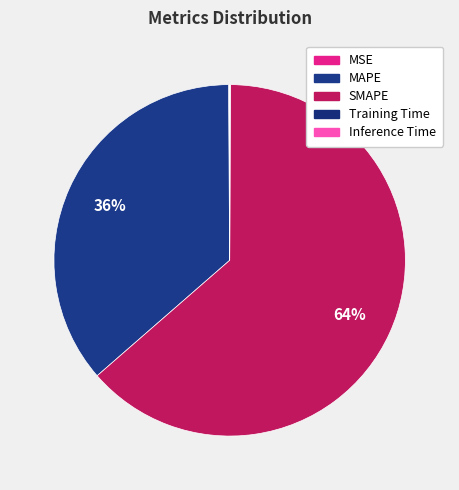

How much of the chart is everything except Training Time?

100.0%